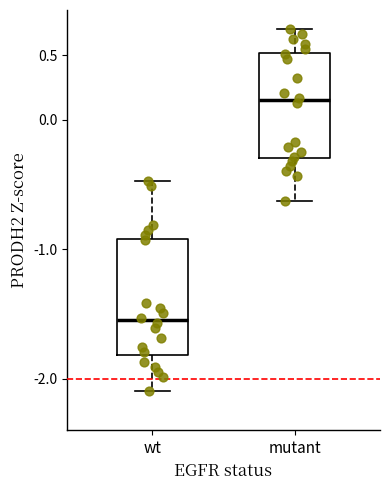

Which box has the lowest median line?

wt